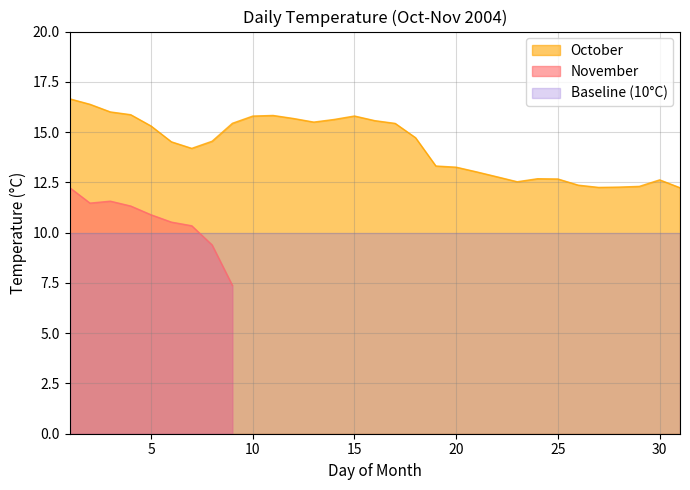

What is the maximum value for October?

16.7